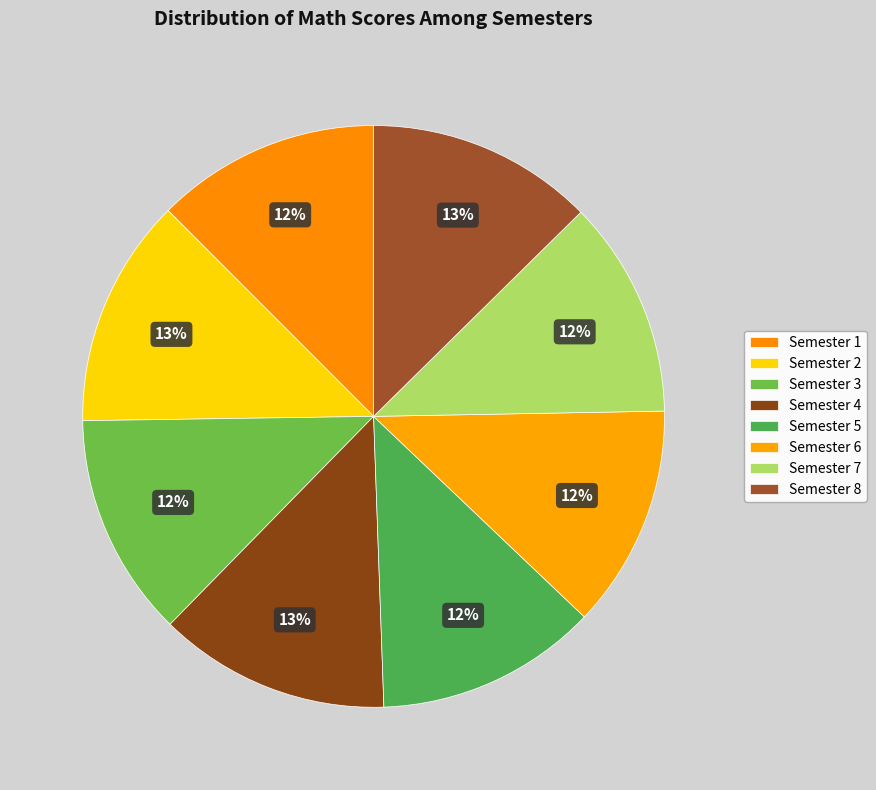

Does Semester 2 represent more than half of the total?

No